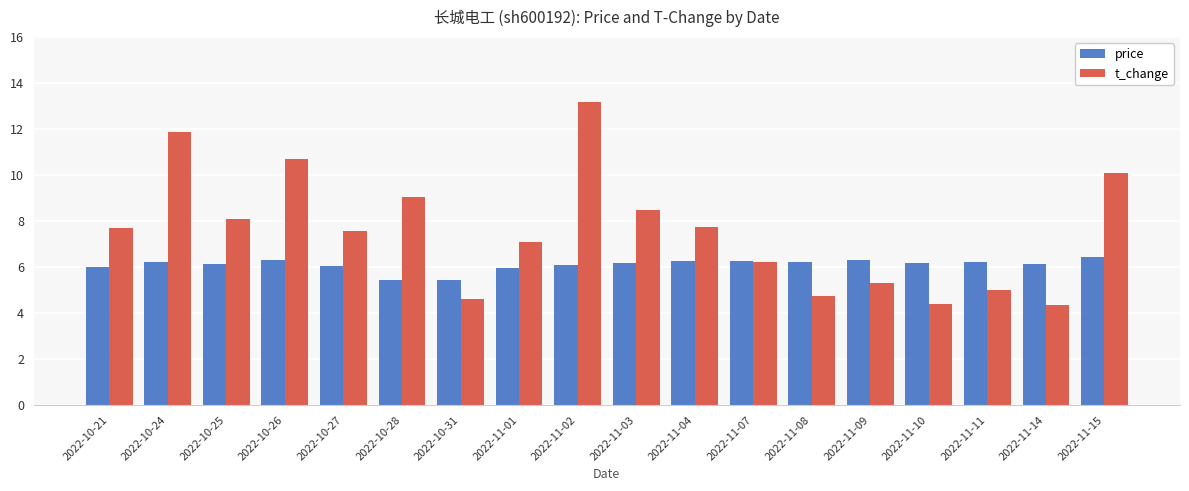

What is the average value of the price series?

6.1